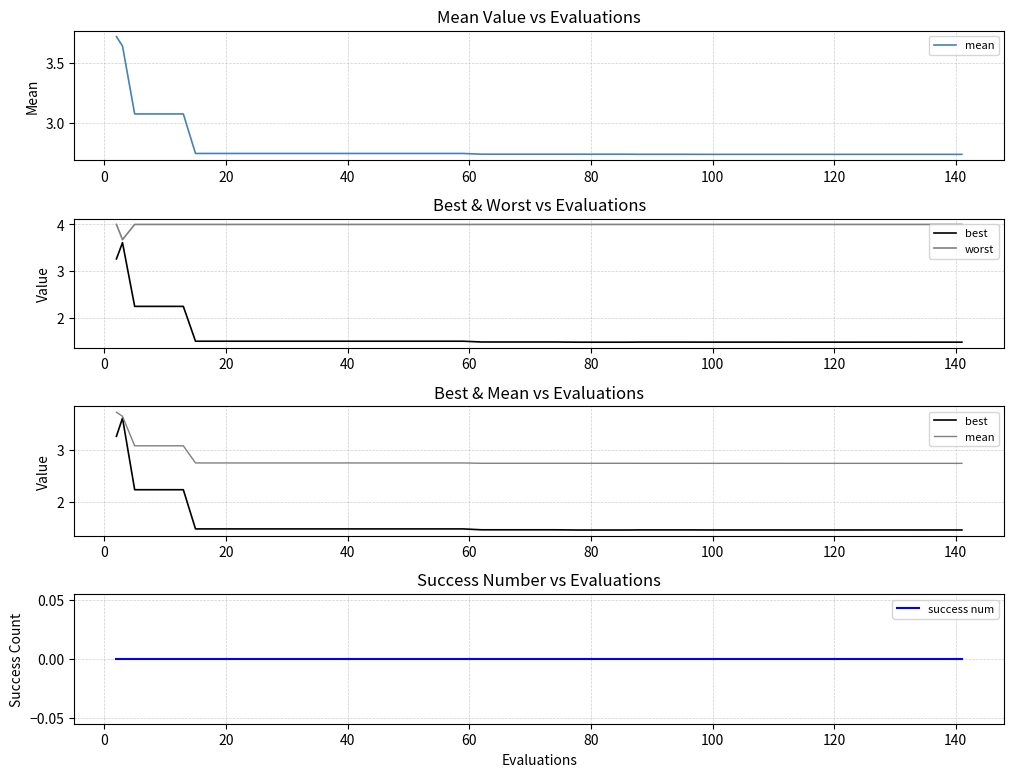

Is it true that best equals 1.4 at 40?

False